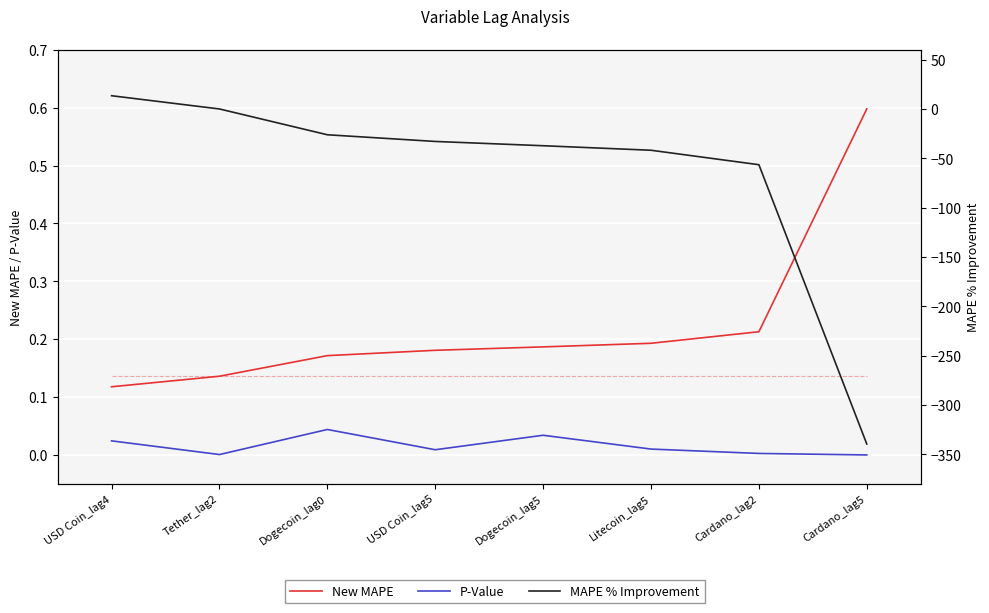

Where do MAPE % Improvement and New MAPE first cross each other?

USD Coin_lag4 and Tether_lag2